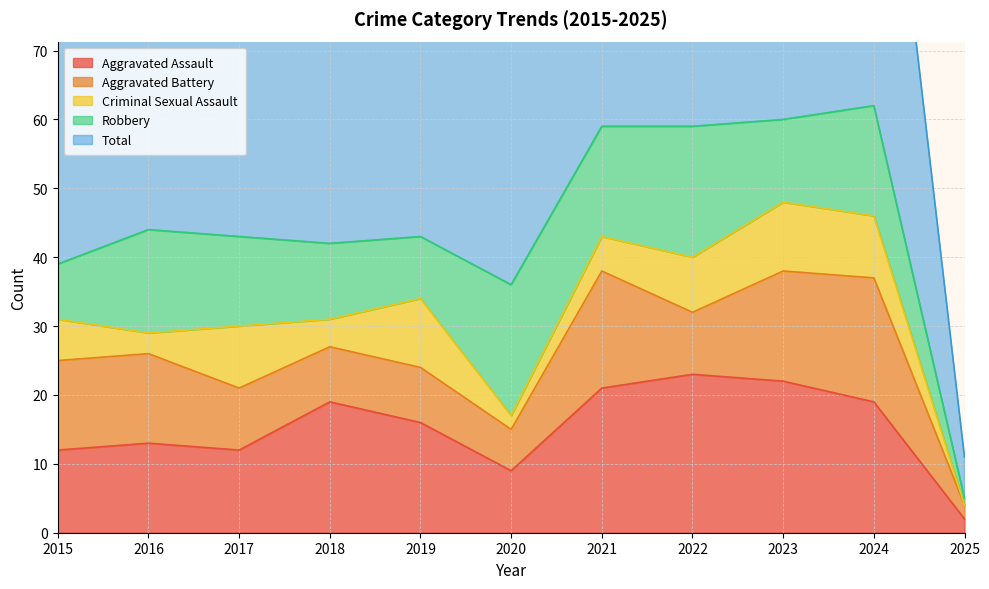

At how many categories does at least one series exceed 21?

10